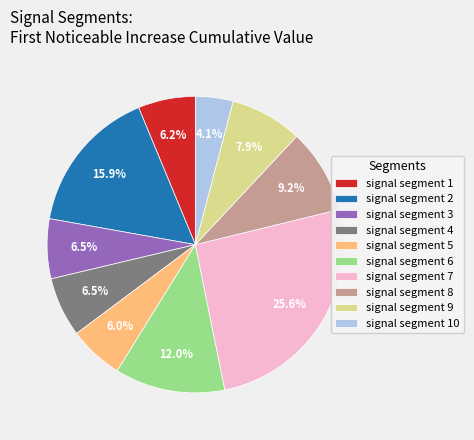

Does signal segment 1 account for over 50% of the chart?

No